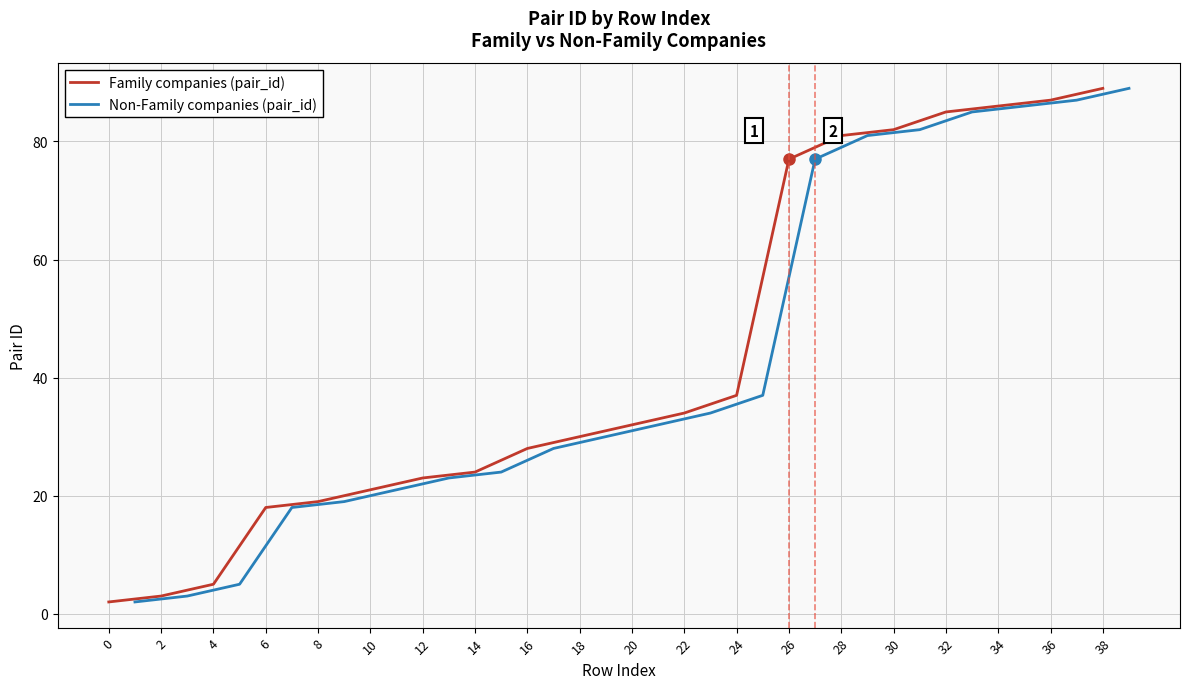

Which series has the largest total across all categories?

Family companies (pair_id)